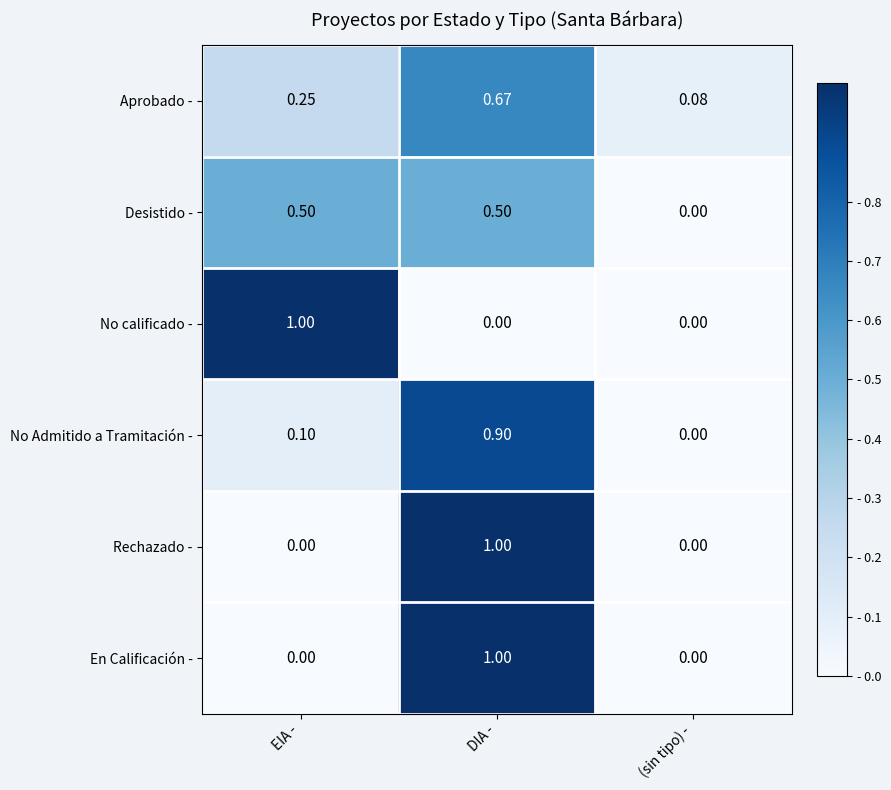

At which label is Aprobado - closest to 0?

(sin tipo) -